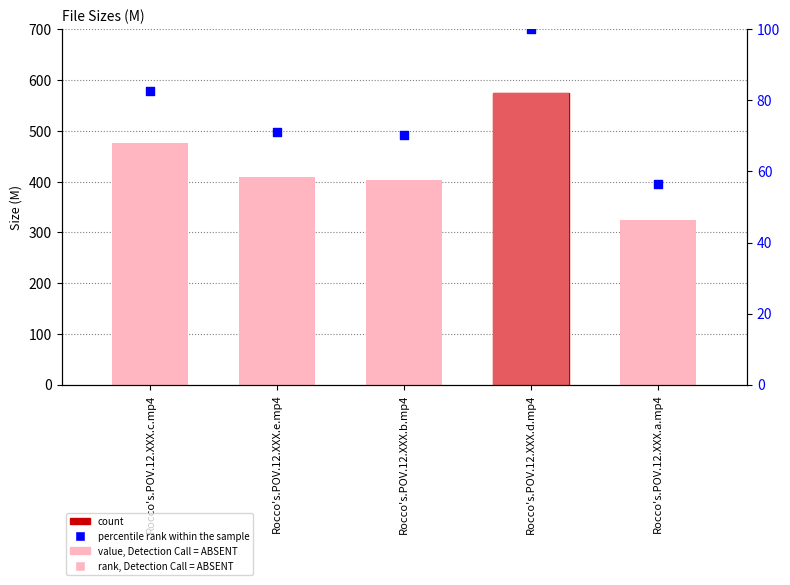

Is the value of percentile rank within the sample at Rocco's.POV.12.XXX.a.mp4 greater than the value of Size at Rocco's.POV.12.XXX.a.mp4?

No